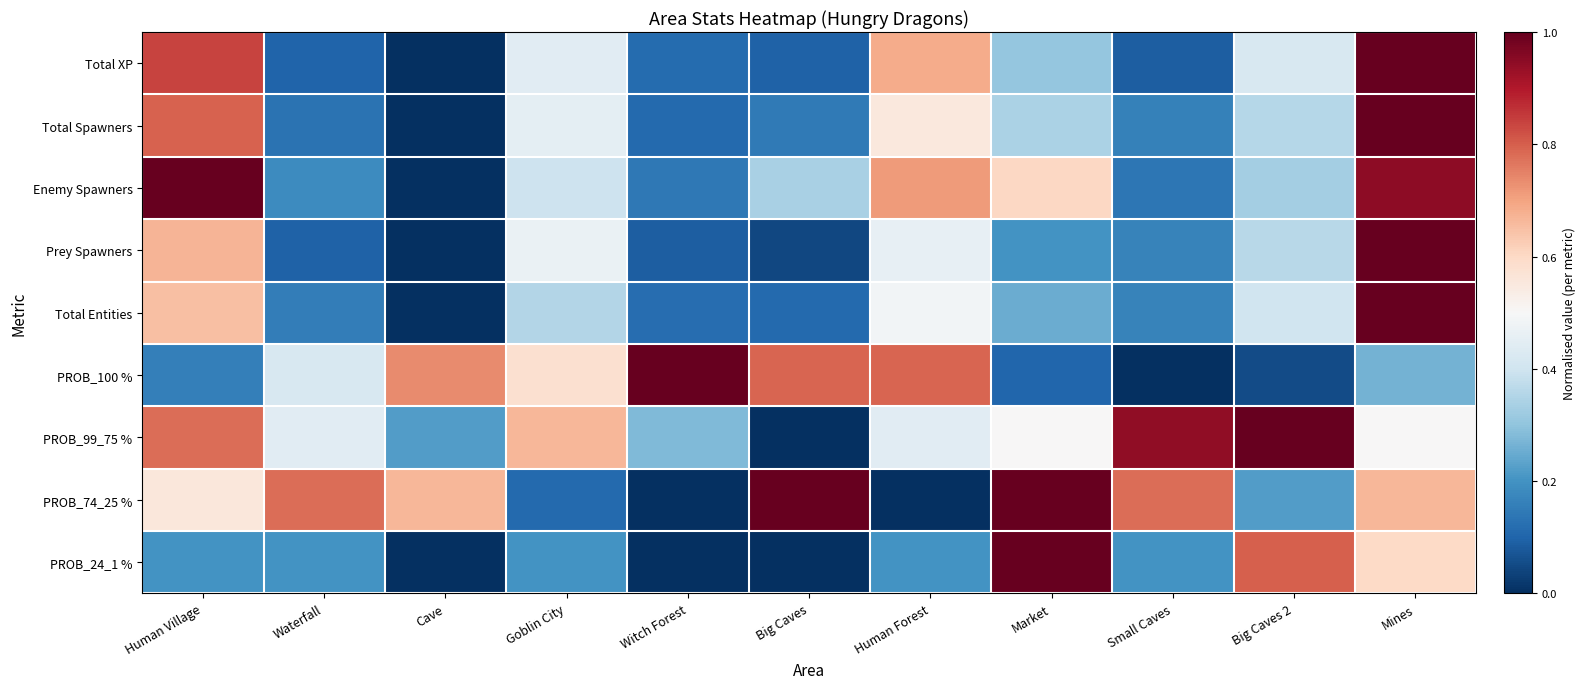

What is the total value across all series at Mines?

7.0